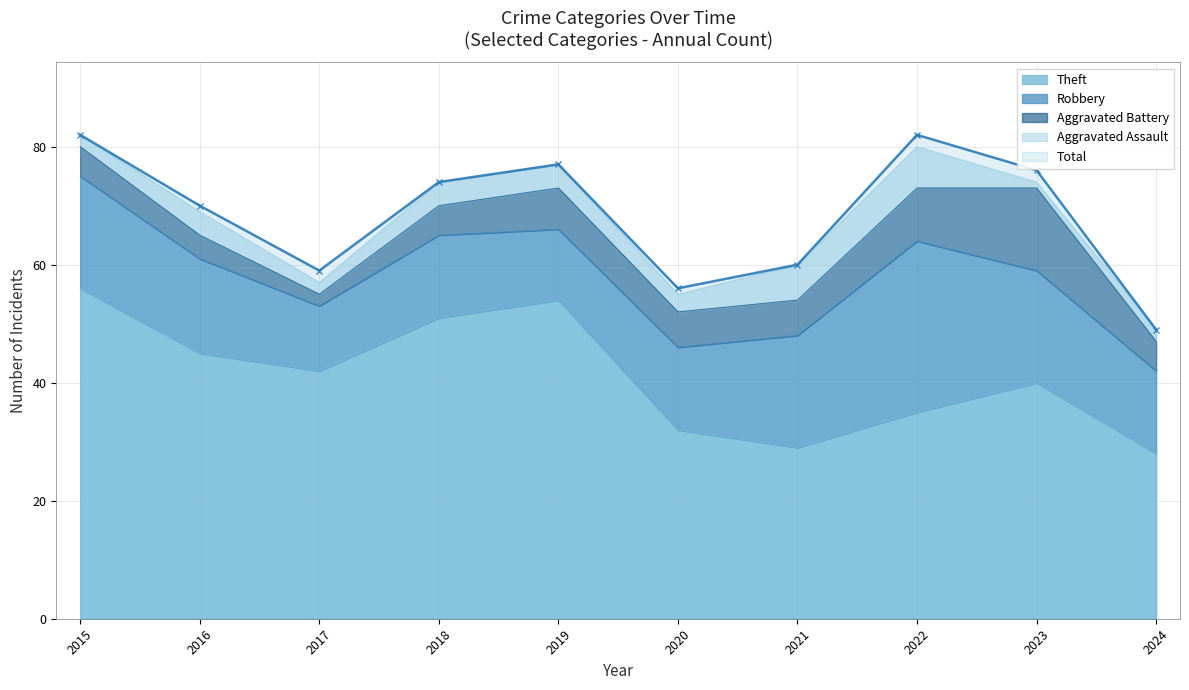

What is the spread (max minus min) of values at 2021?

54